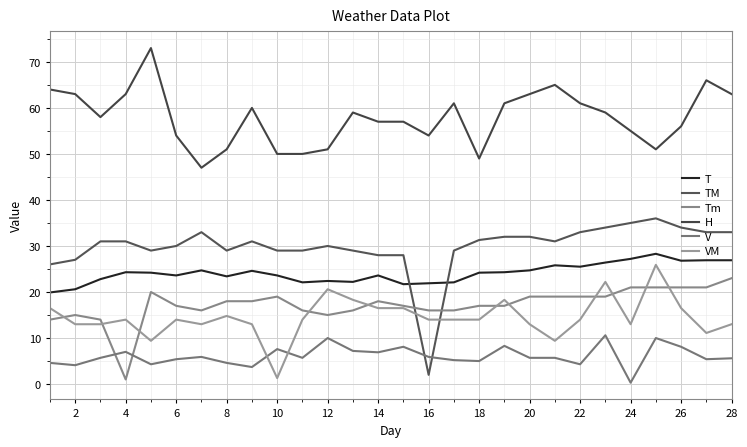

What are all the series names shown in the legend?

T, TM, Tm, H, V, VM